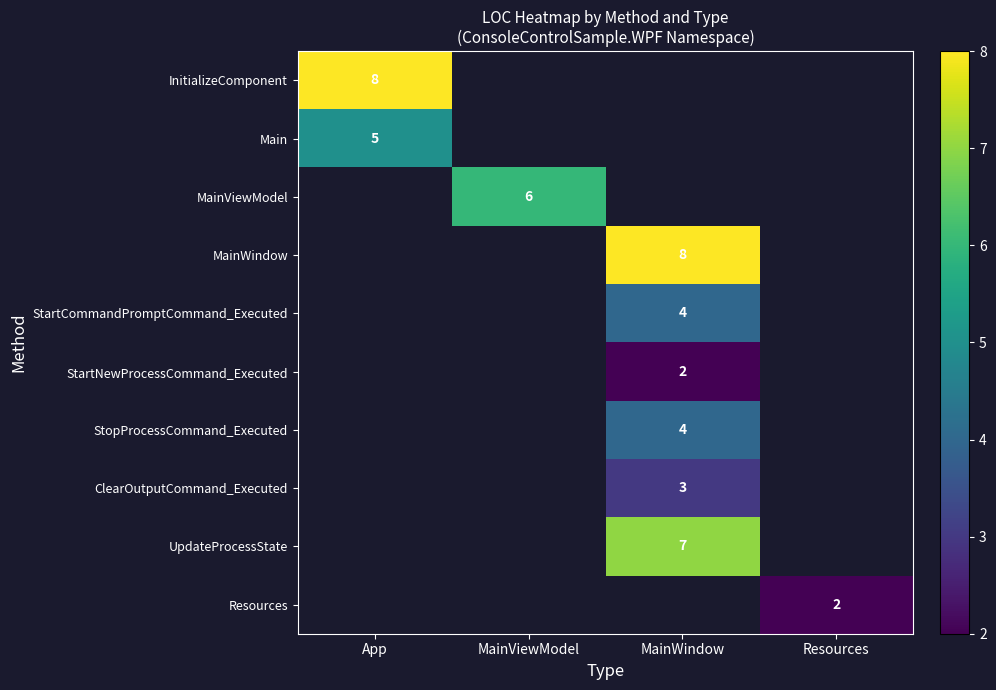

Between App and MainWindow, which is larger?

MainWindow